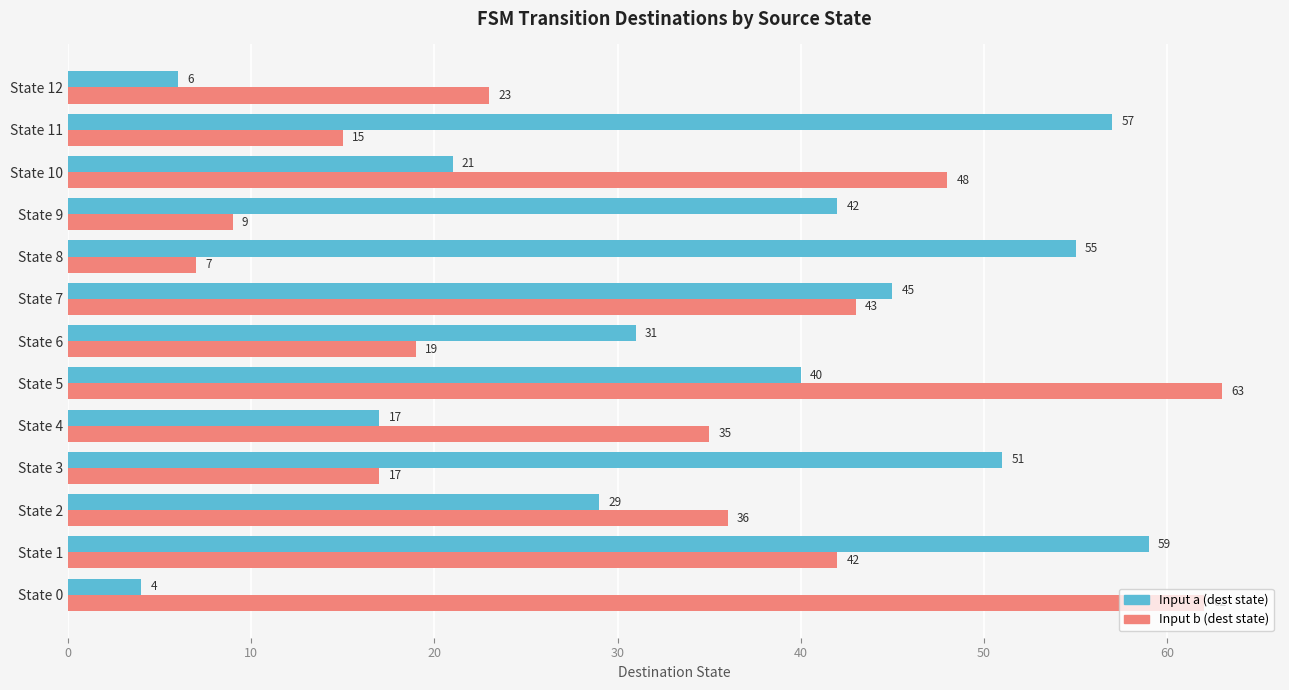

Count the number of categories in the chart.

13